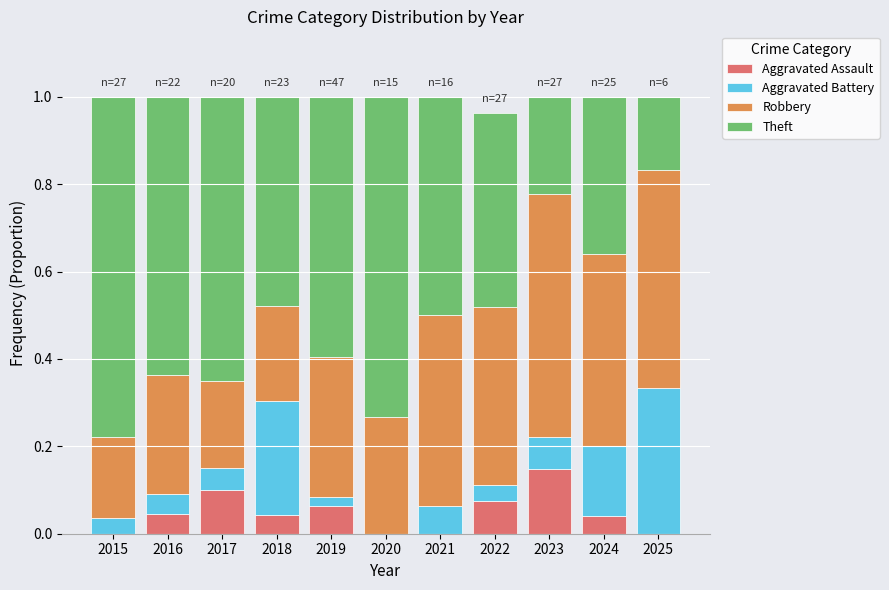

Are the bars grouped side by side (vs. stacked)?

No